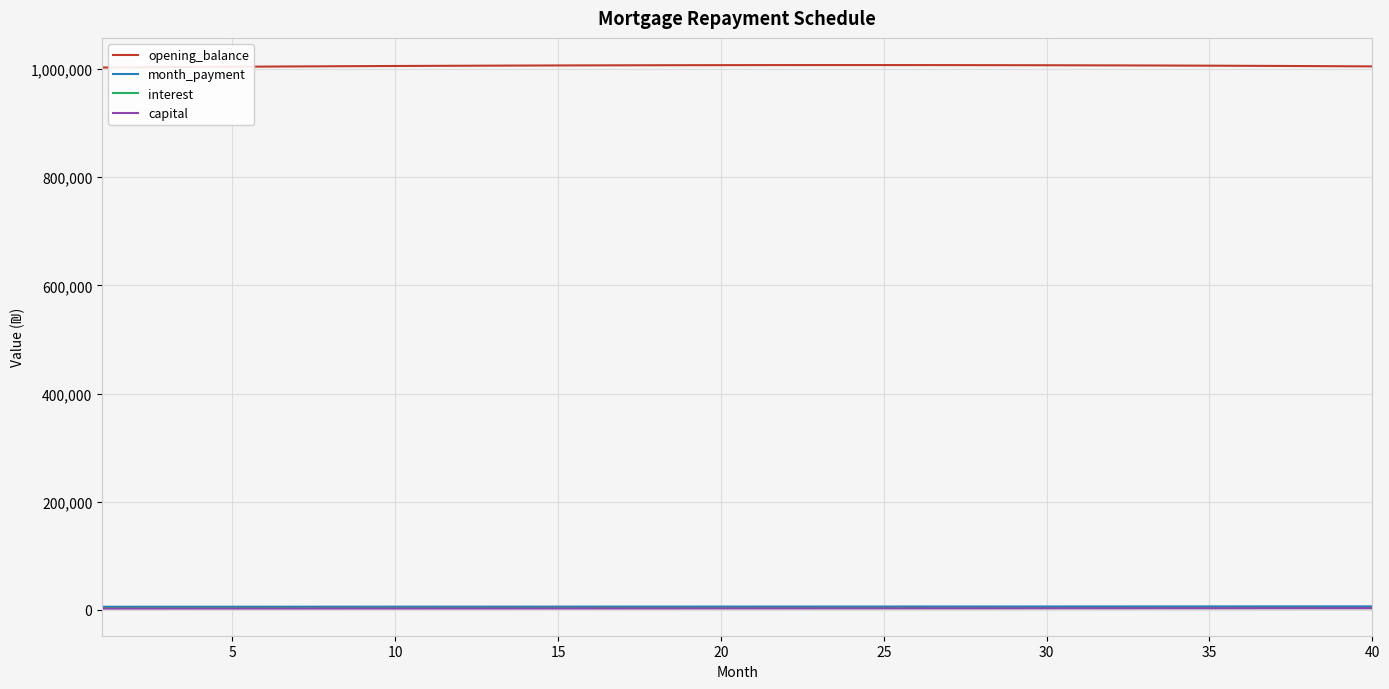

In opening_balance, how many points are higher than both neighbors (excluding endpoints)?

1